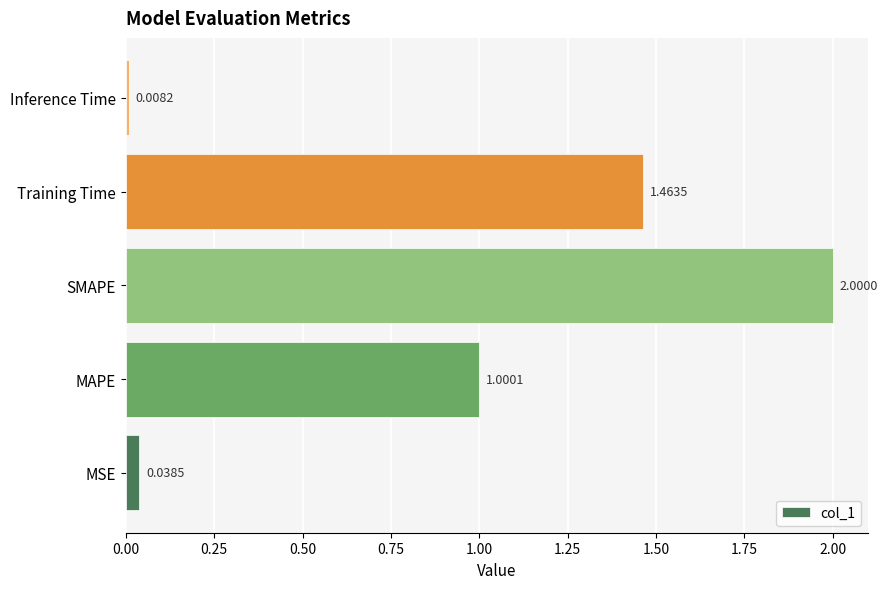

What is the difference between the maximum and minimum values?

2.0